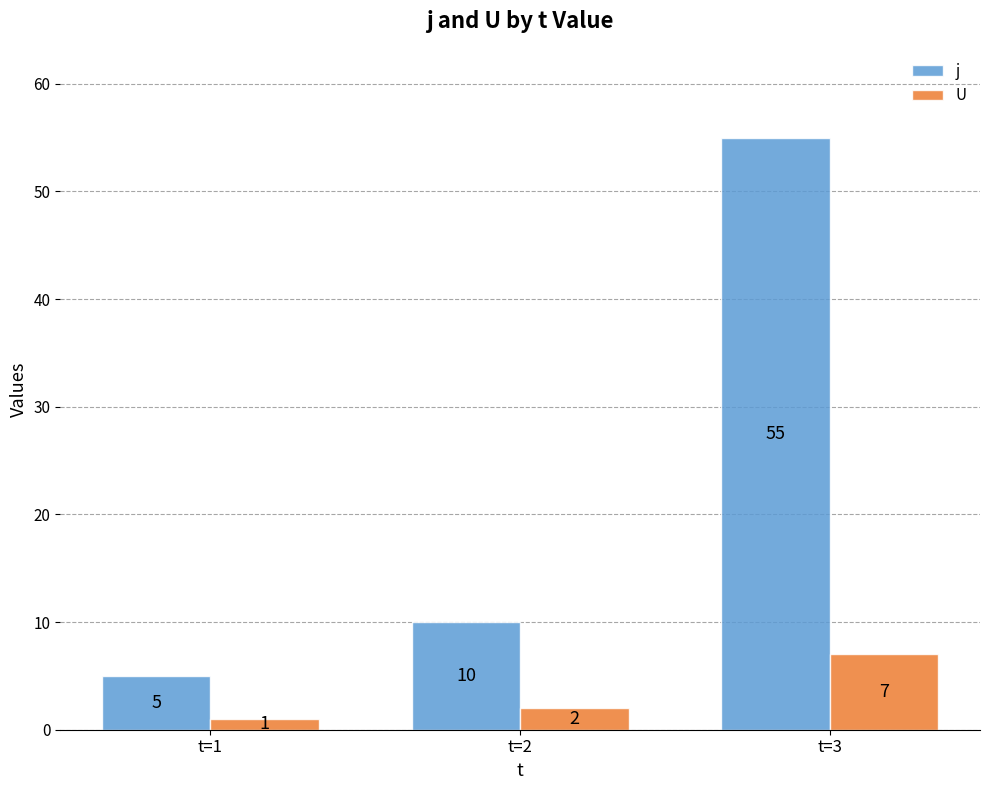

How many data points in j are less than 10?

1